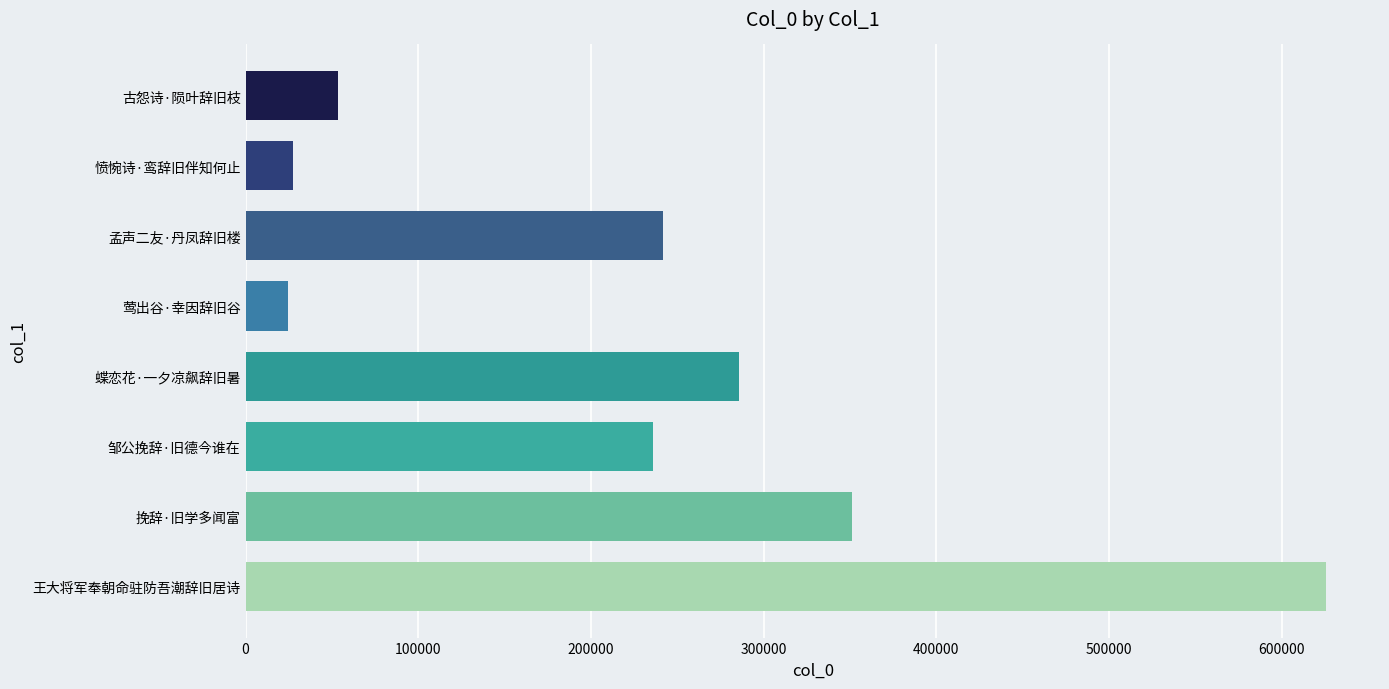

What is the greatest value displayed?

625686